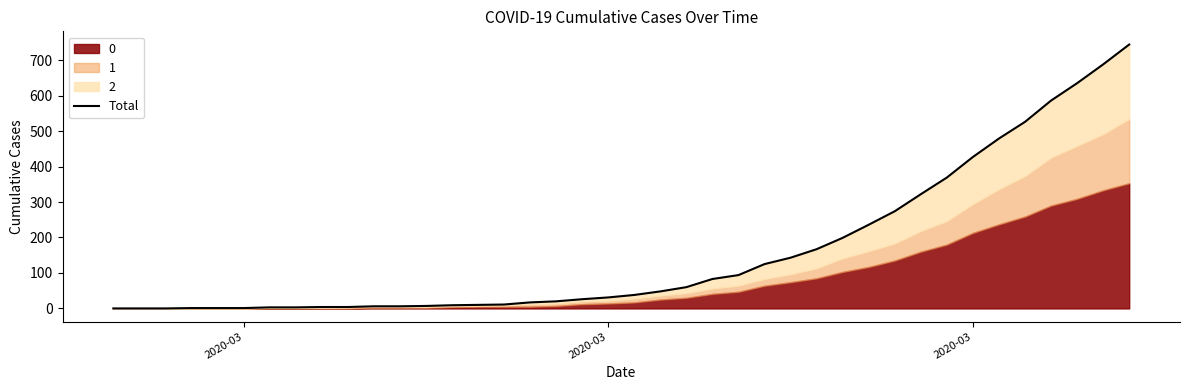

What is the difference between the maximum and minimum values?

744